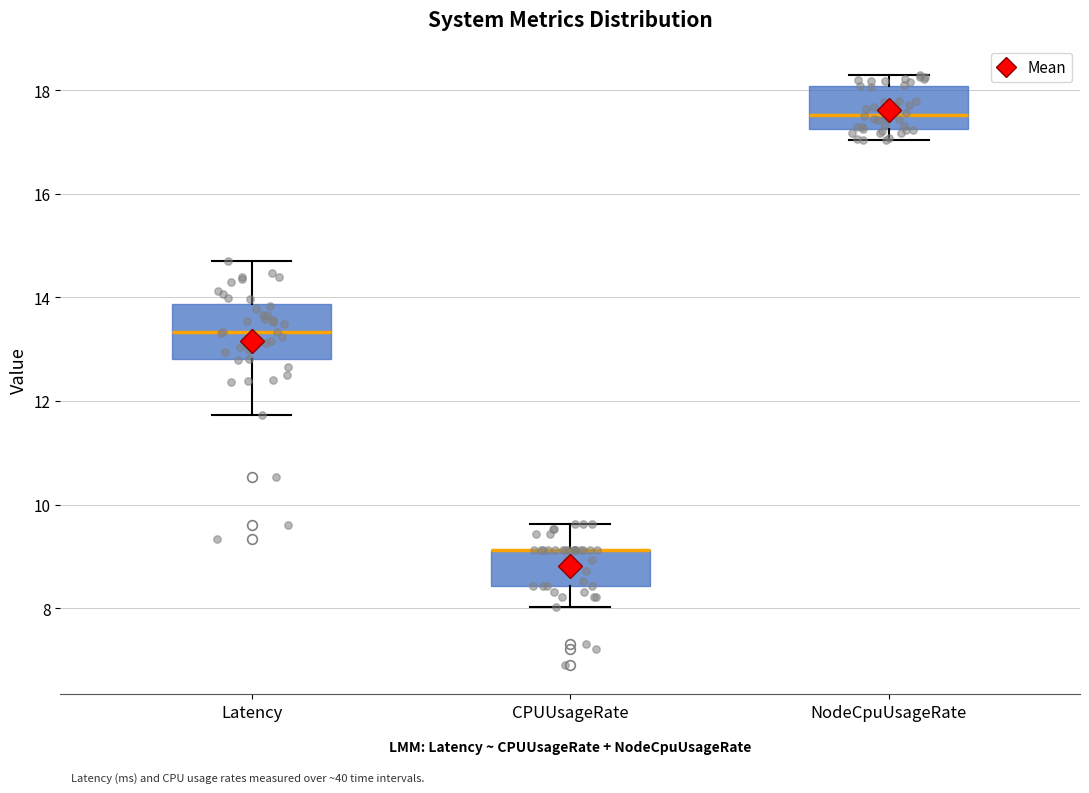

Reading left to right, transcribe this box plot: for each box, give where its median line is, the range the box spans, and where its two whiskers end, as read against the y-axis. The values are not printed on the chart, so give them approximately, as read against the axis.

Latency: median 13.4, box 12.8 to 13.8, whiskers 11.8 to 14.6
CPUUsageRate: median 9.2 (drawn on the box's upper edge), box 8.4 to 9.2, whiskers 8.0 to 9.6
NodeCpuUsageRate: median 17.6, box 17.2 to 18.0, whiskers 17.0 to 18.2